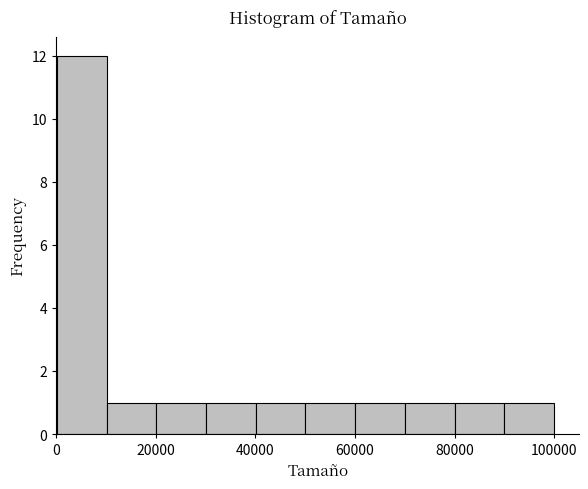

Reading left to right, transcribe this chart: for each bar, give the range it covers on the x-axis and its height. Neither the bar edges nor the heights are printed on the chart, so give them approximately, as read against the axes.

0 to 10000: 12
10000 to 20000: 1
20000 to 30000: 1
30000 to 40000: 1
40000 to 50000: 1
50000 to 60000: 1
60000 to 70000: 1
70000 to 80000: 1
80000 to 90000: 1
90000 to 100000: 1